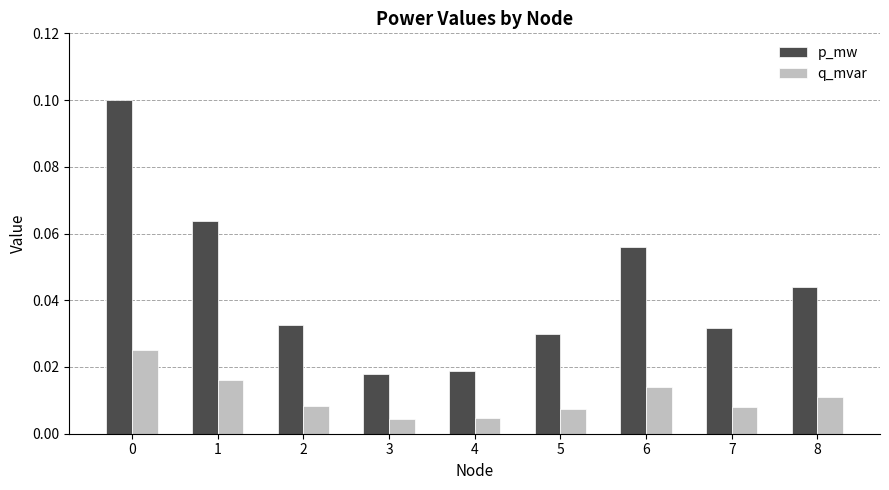

Between 0 and 8, which series saw the biggest shift?

p_mw